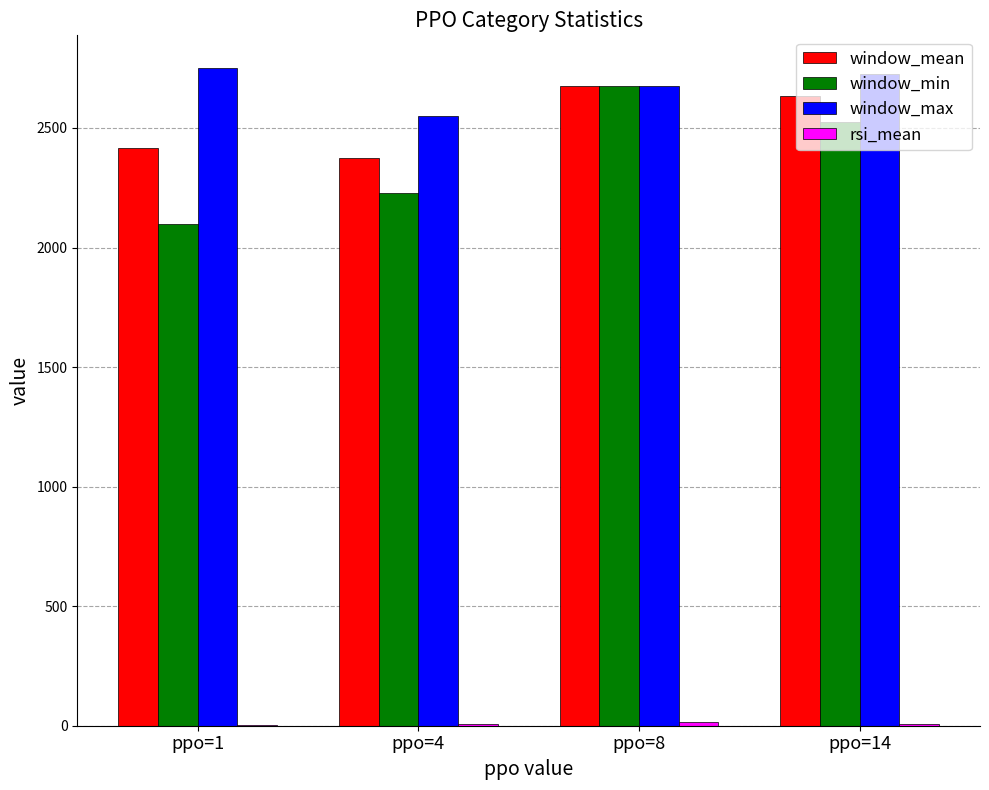

How many data points does each series have?

4